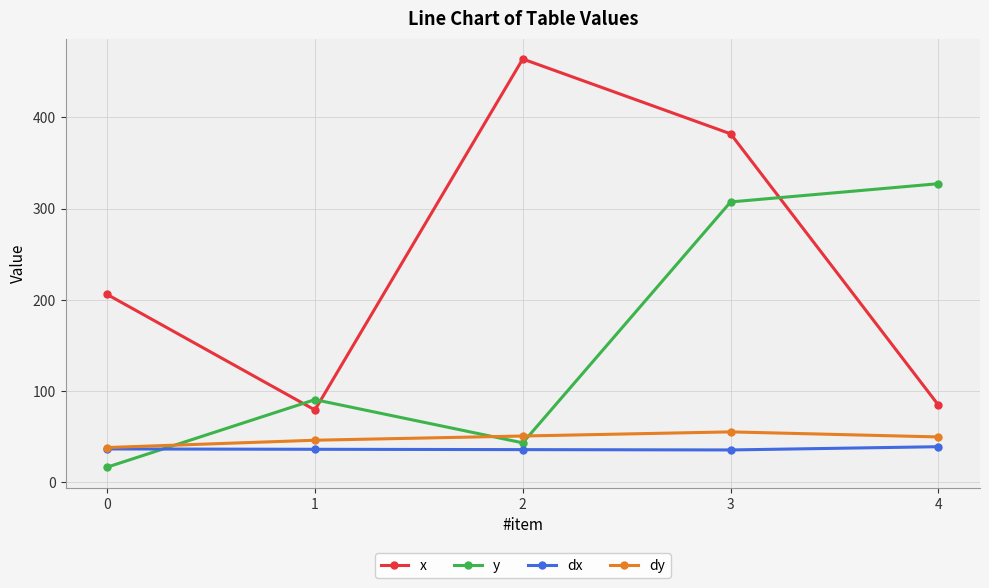

Which series has the largest total across all categories?

x